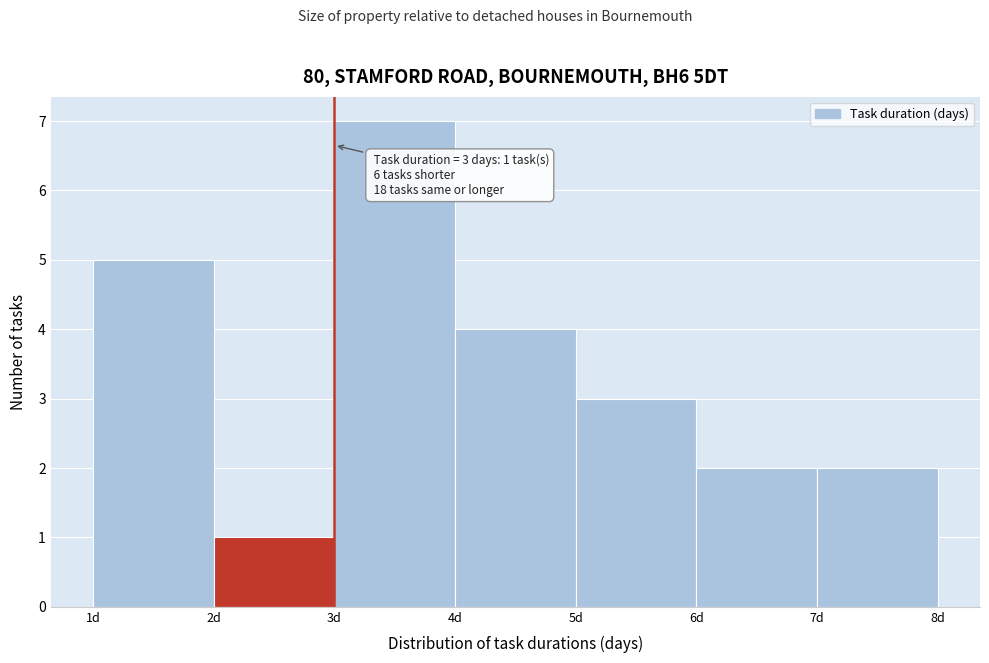

Which range on the x-axis has the tallest bar?

3 to 4